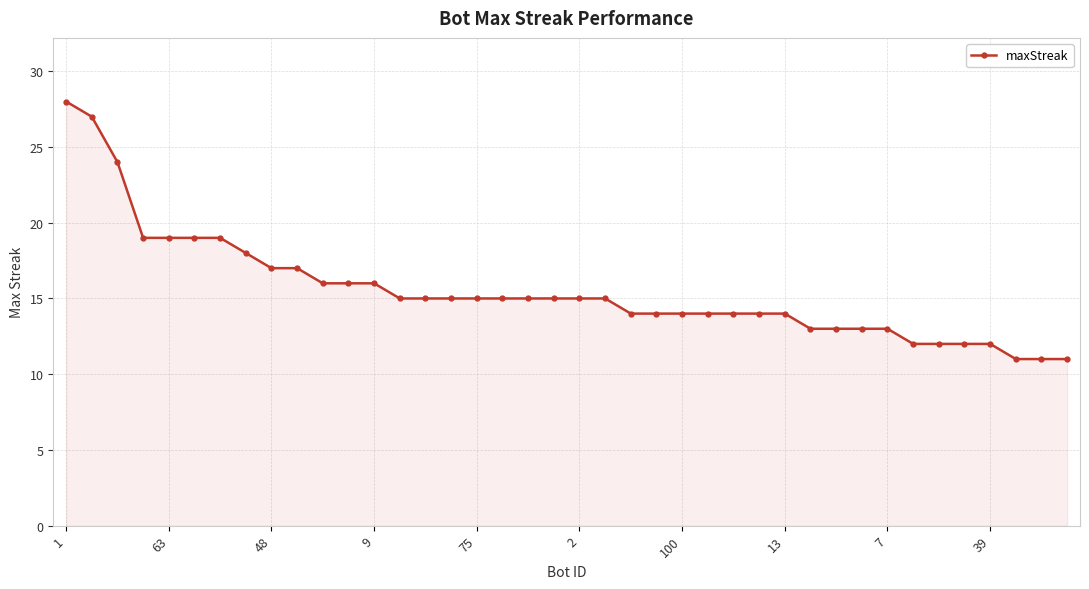

What is the greatest value displayed?

28